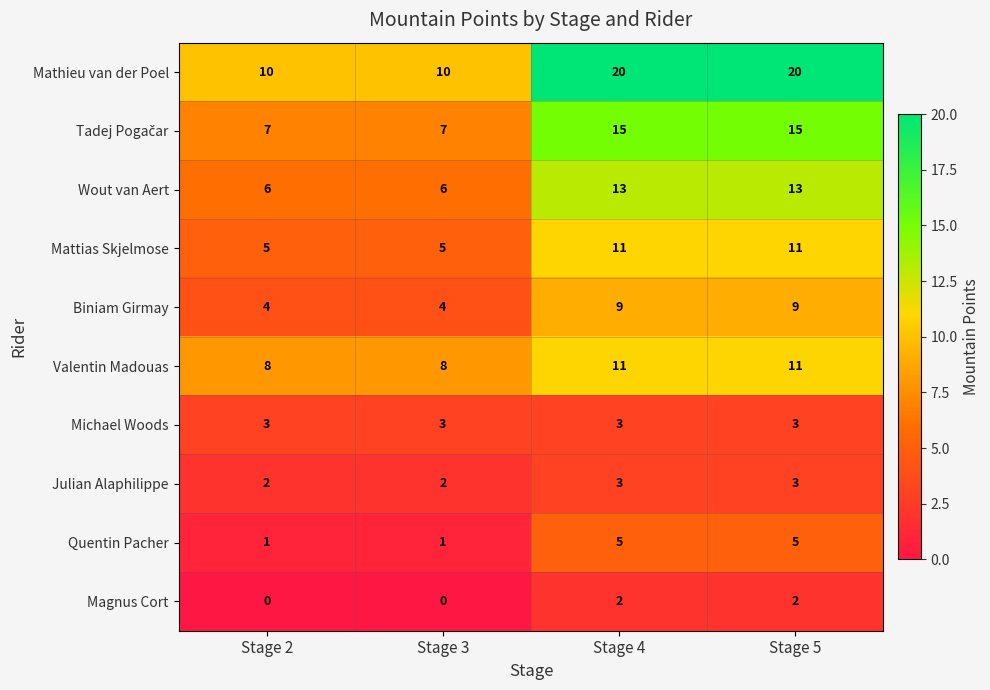

Between Stage 3 and Stage 5, which series saw the biggest shift?

Mathieu van der Poel